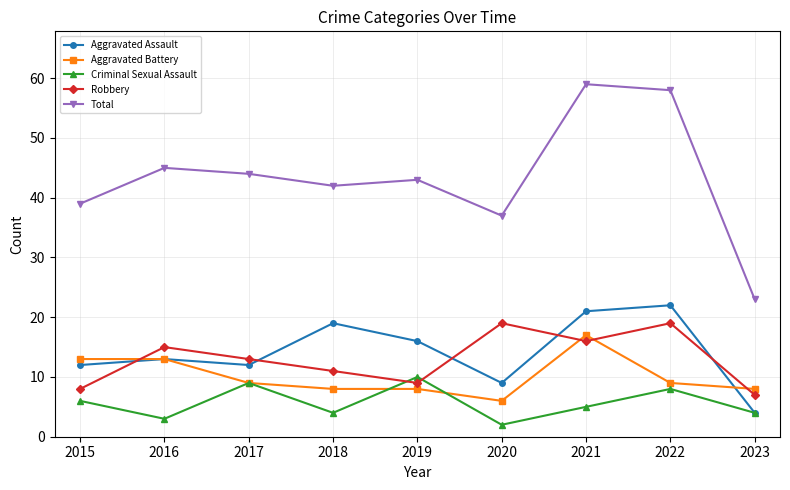

Where is the first local minimum for Criminal Sexual Assault?

2016